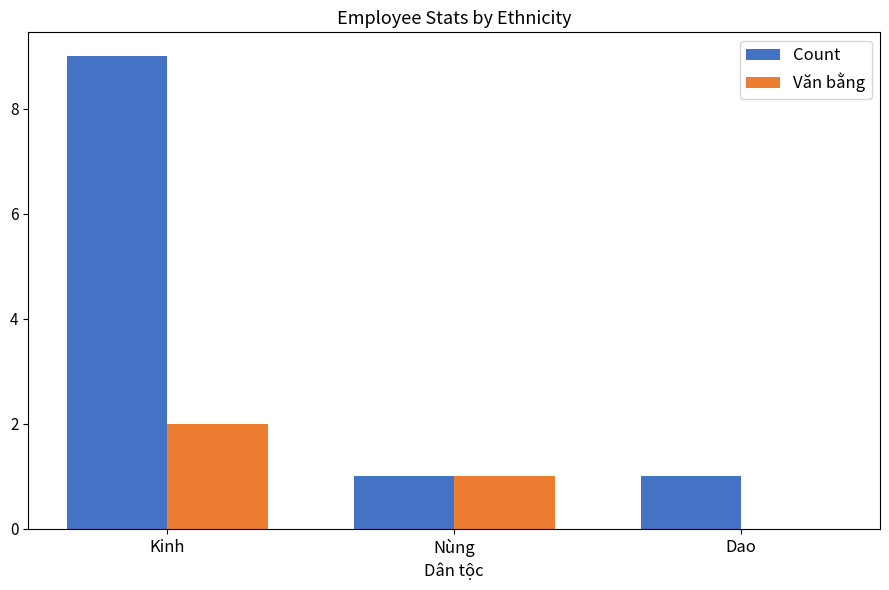

Reading left to right, list all the values displayed in this chart.

Count: Kinh=9	Nùng=1	Dao=1
Văn bằng: Kinh=2	Nùng=1	Dao=0